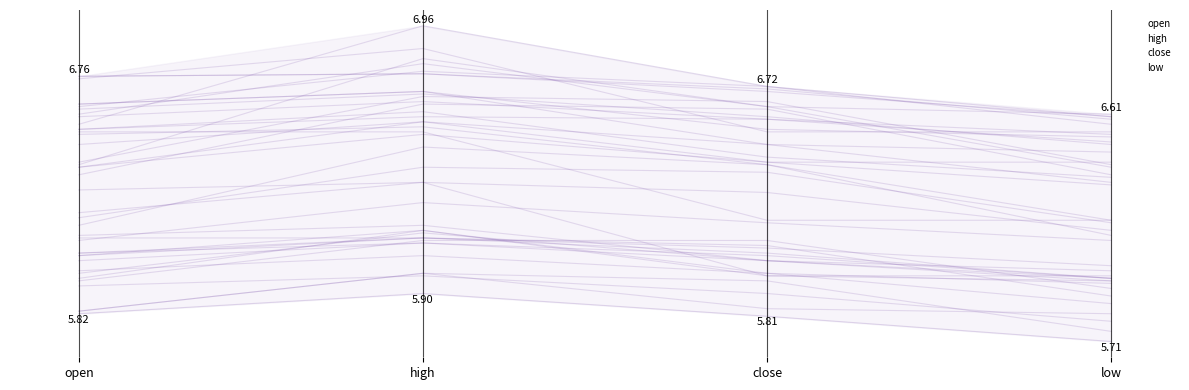

At which label is low closest to 5?

high